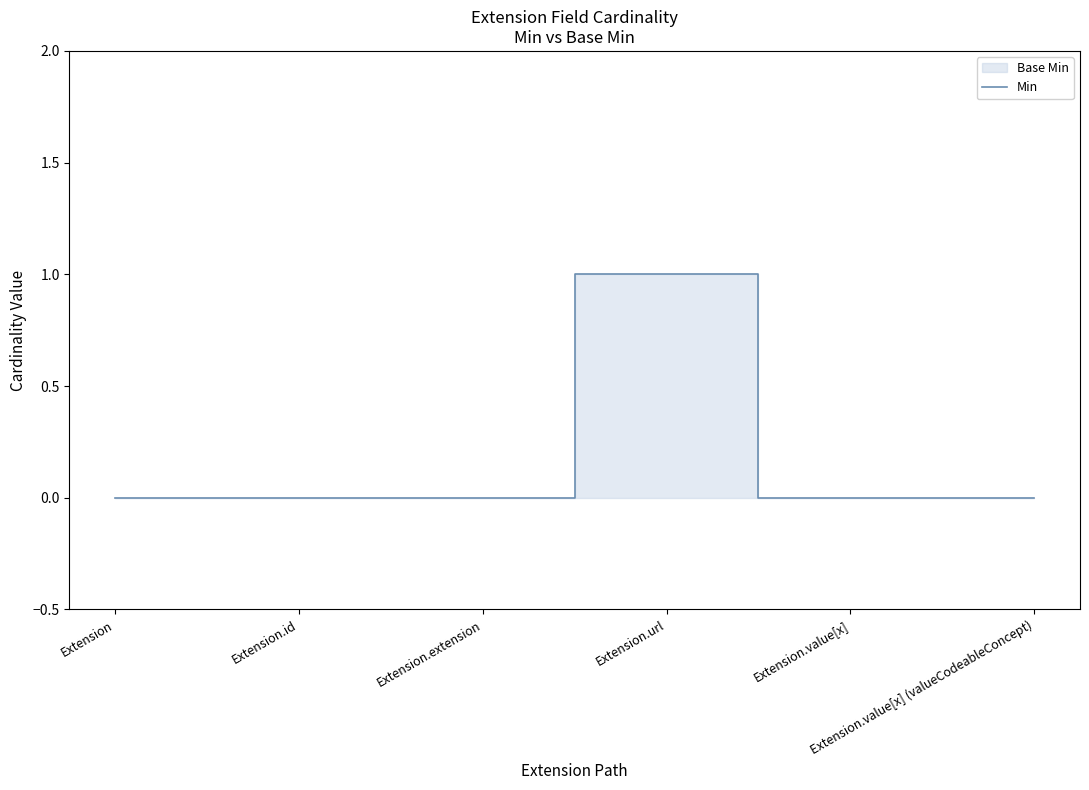

How many categories are shown in the chart?

6